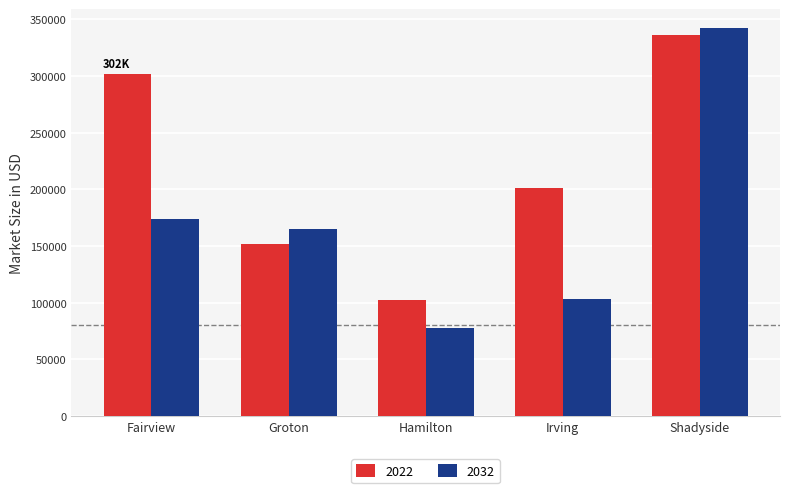

What are all the series names shown in the legend?

2022, 2032